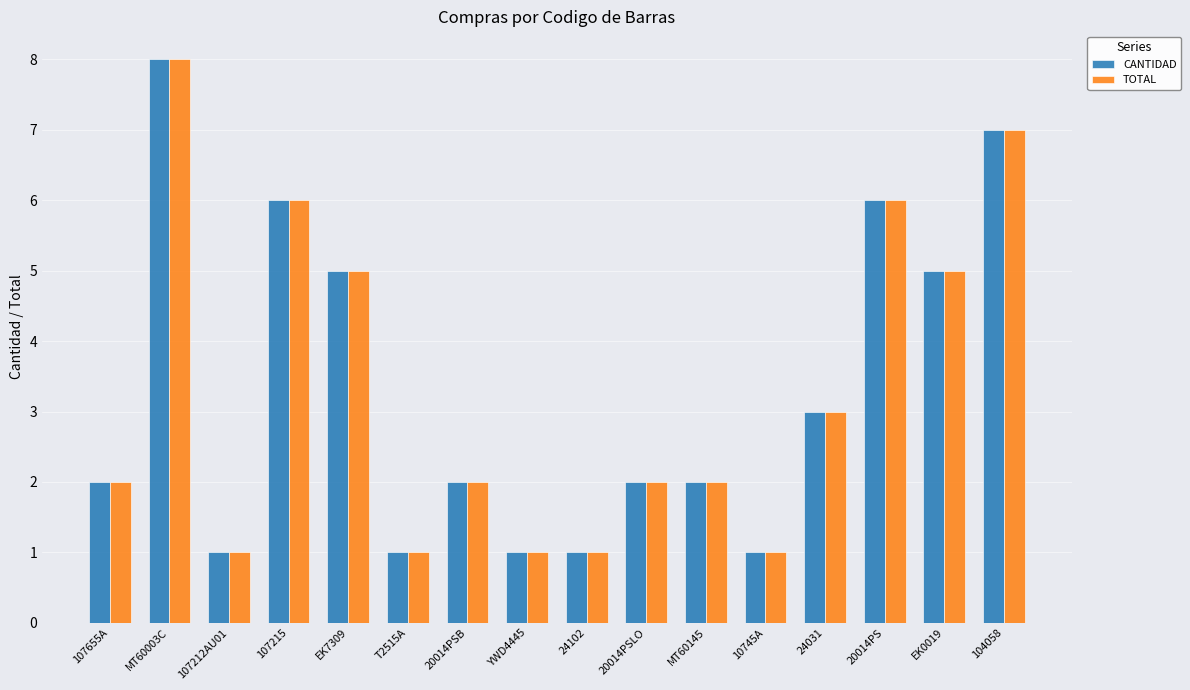

Are the bars grouped side by side (vs. stacked)?

Yes